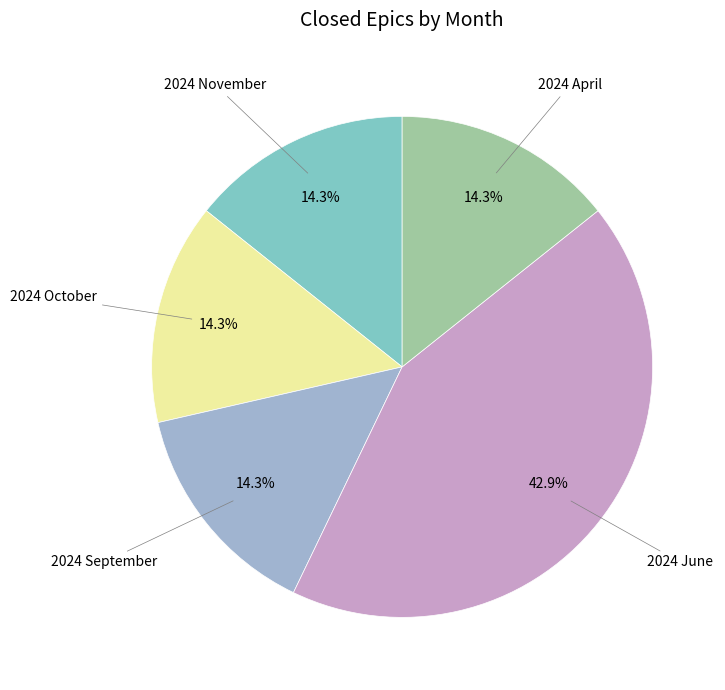

How many slices are in this pie chart?

5